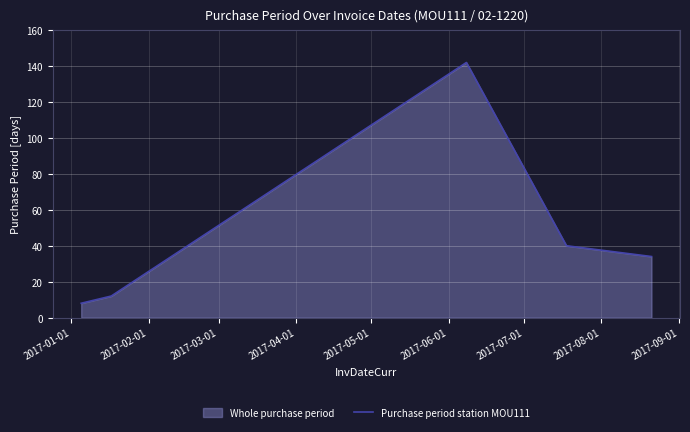

Reading left to right, extract all data points from this chart.

8	12	142	40	34